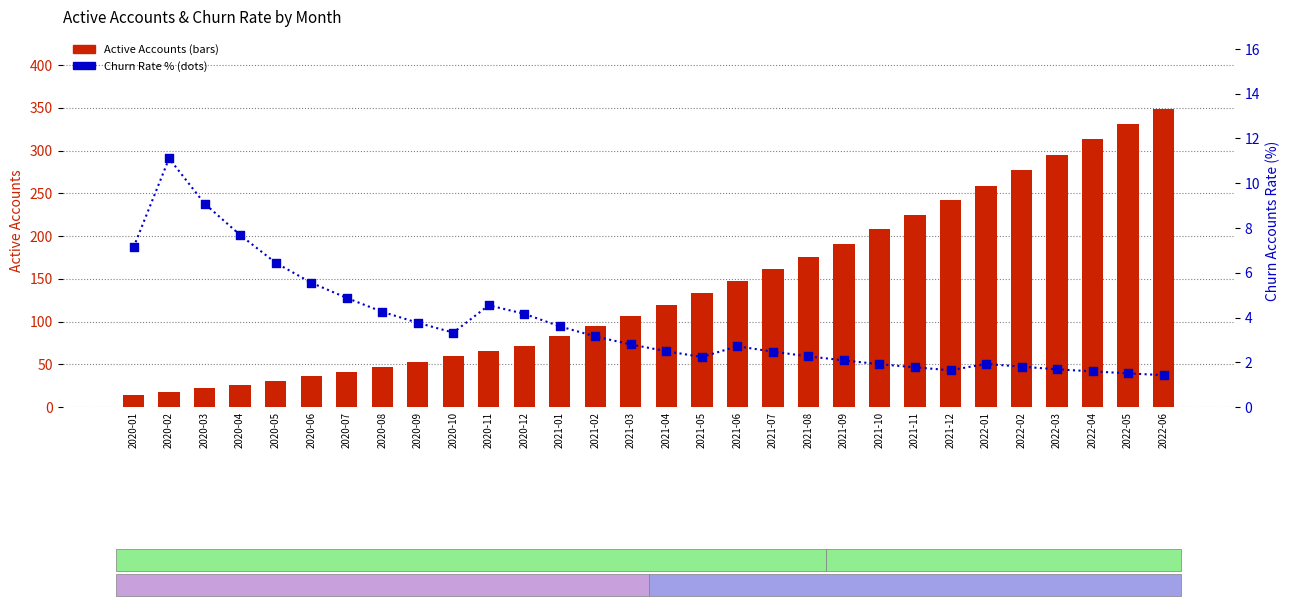

Which series has the largest Y range (max minus min)?

Active Accounts